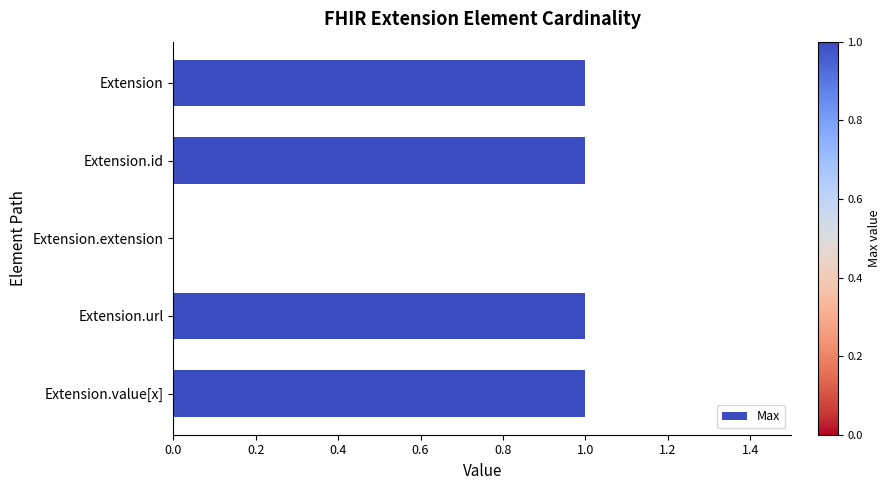

Reading bottom to top, extract all data points from this chart.

Extension.value[x]=1	Extension.url=1	Extension.extension=0	Extension.id=1	Extension=1